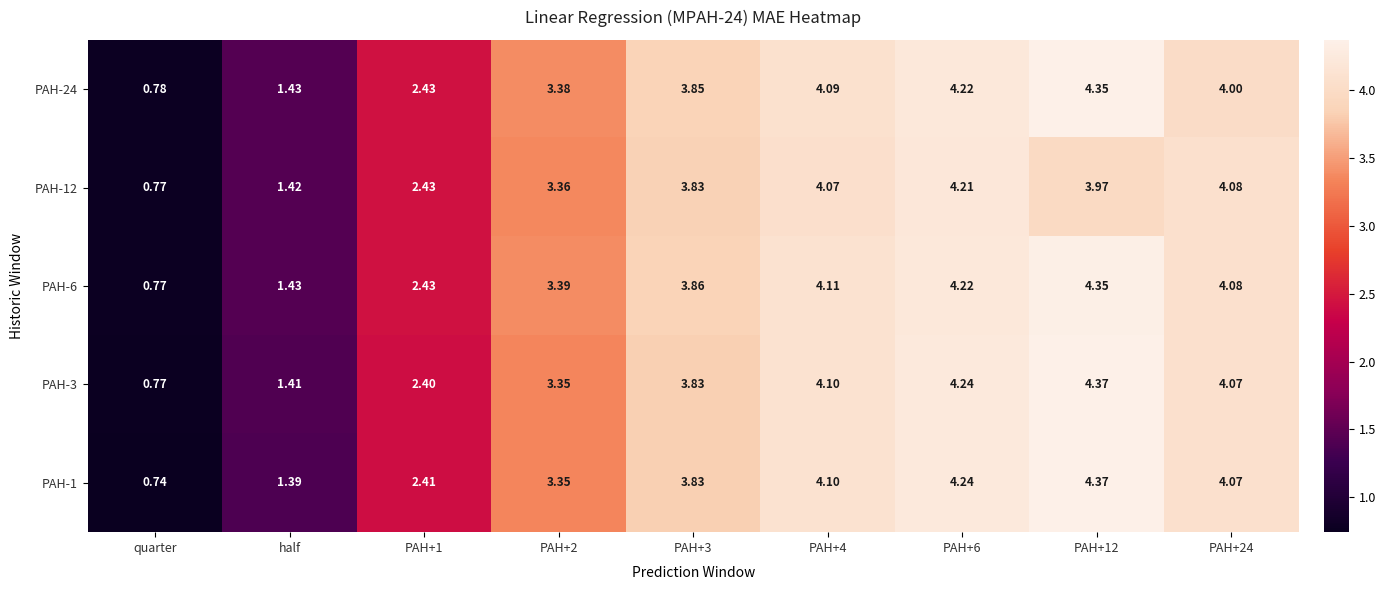

Which category has the lowest value in the PAH-1 series?

quarter